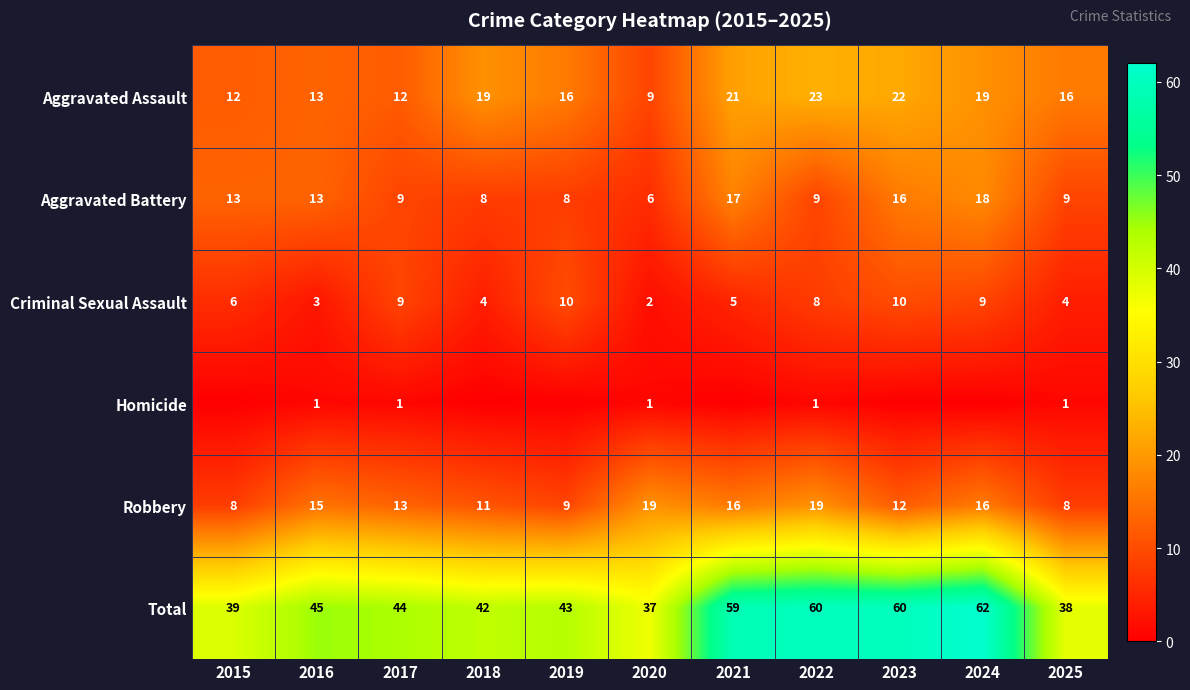

Which label corresponds to the largest value in the chart?

2024